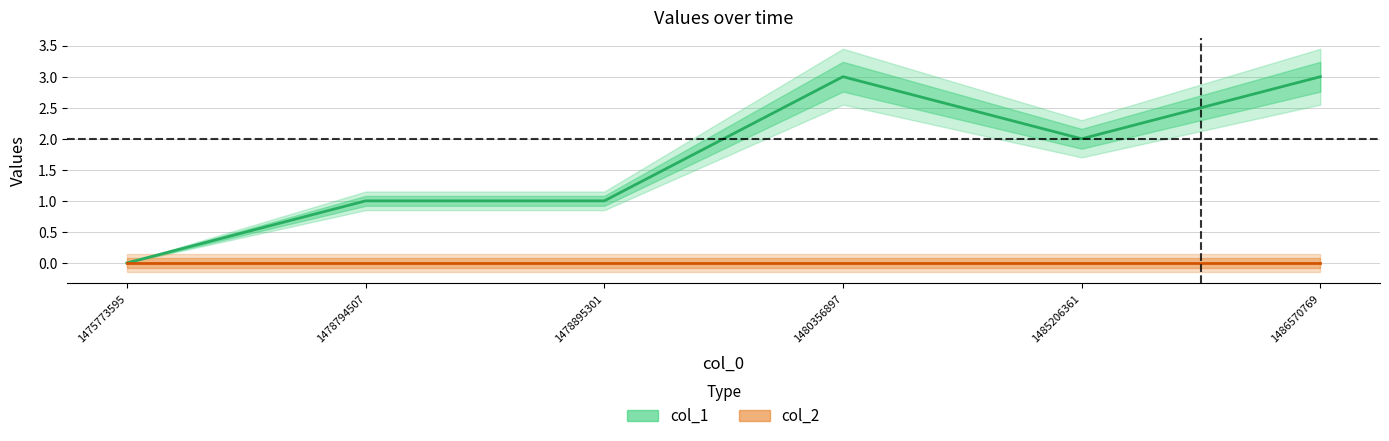

True or false: col_2 and col_1 cross at least once.

False